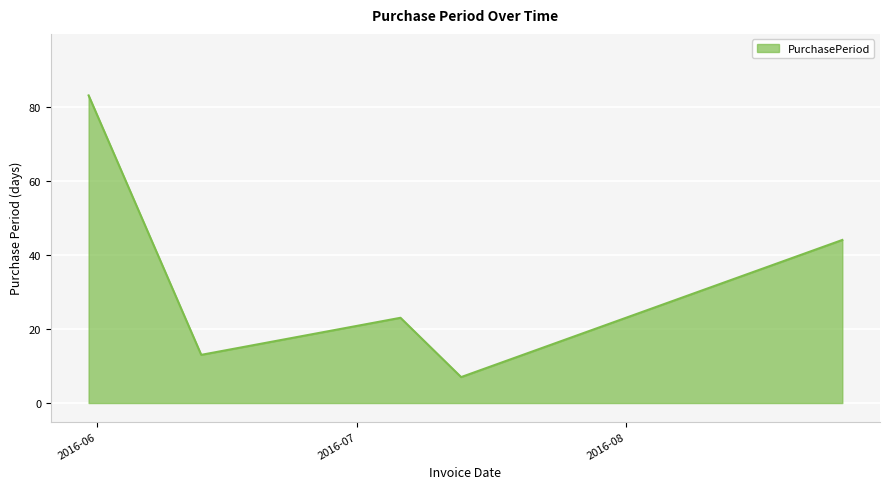

What is the average value?

34